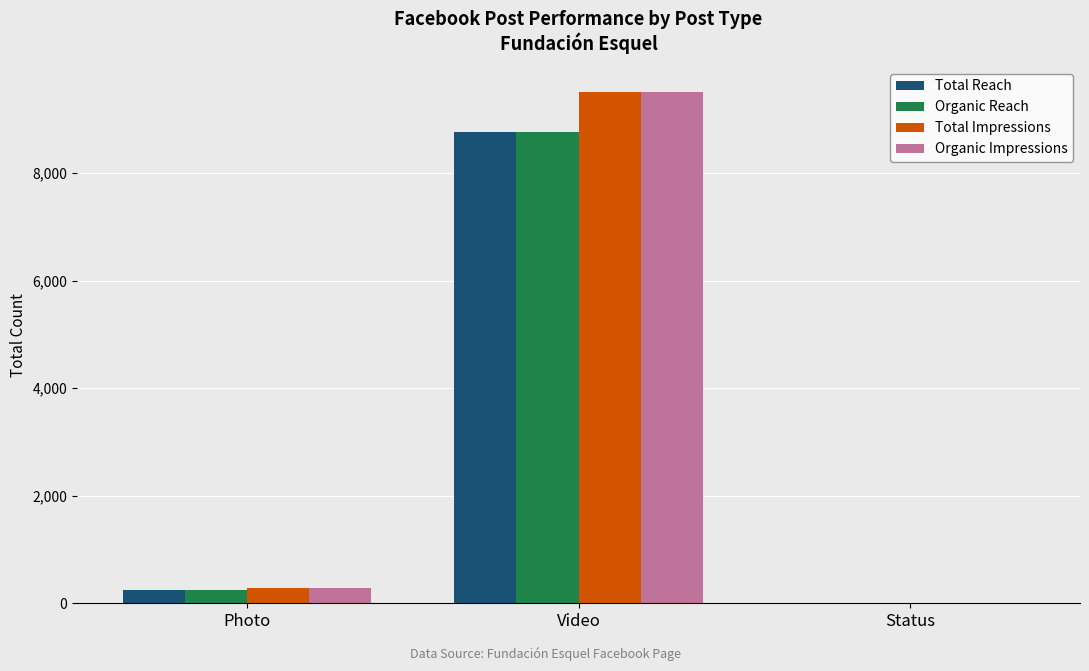

How many data points does each series have?

3